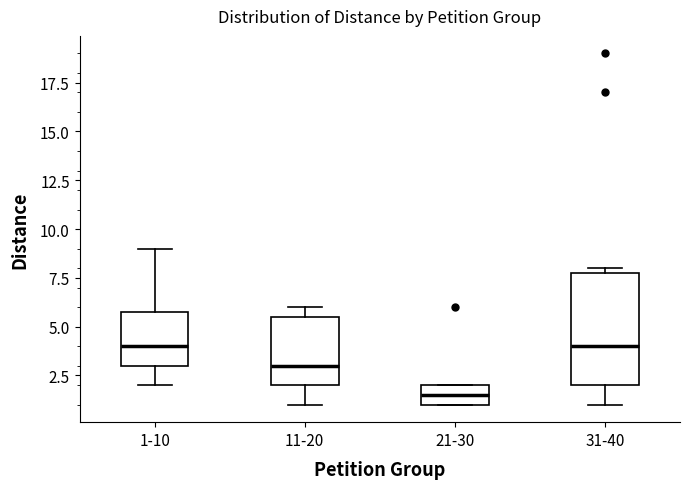

Which box is the tallest, from its lower edge to its upper edge?

31-40